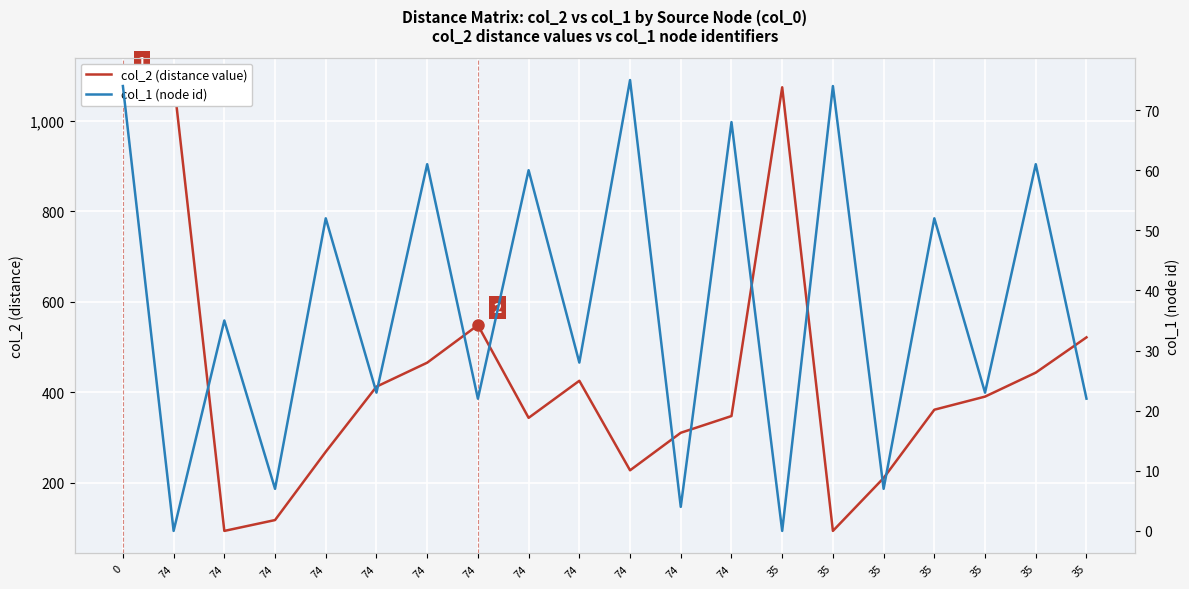

What are all the series names shown in the legend?

col_2 (distance value), col_1 (node id)